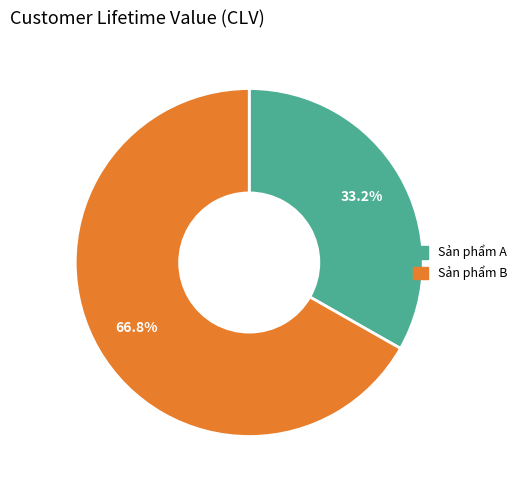

Rank the categories by value from lowest to highest.

Sản phẩm A, Sản phẩm B